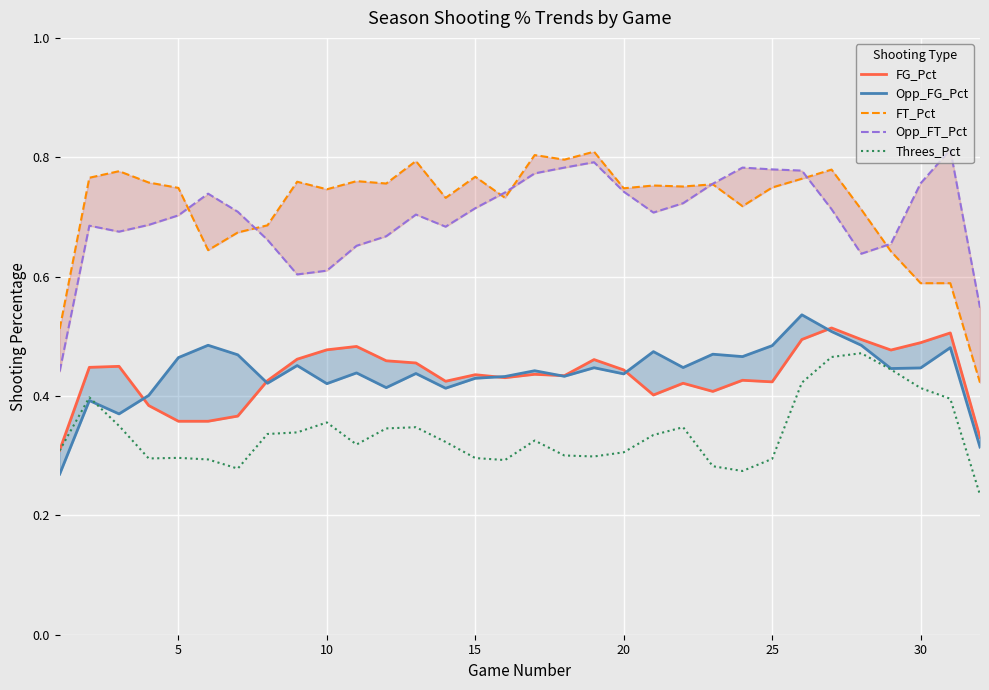

Which series has the widest spread of values?

FT_Pct